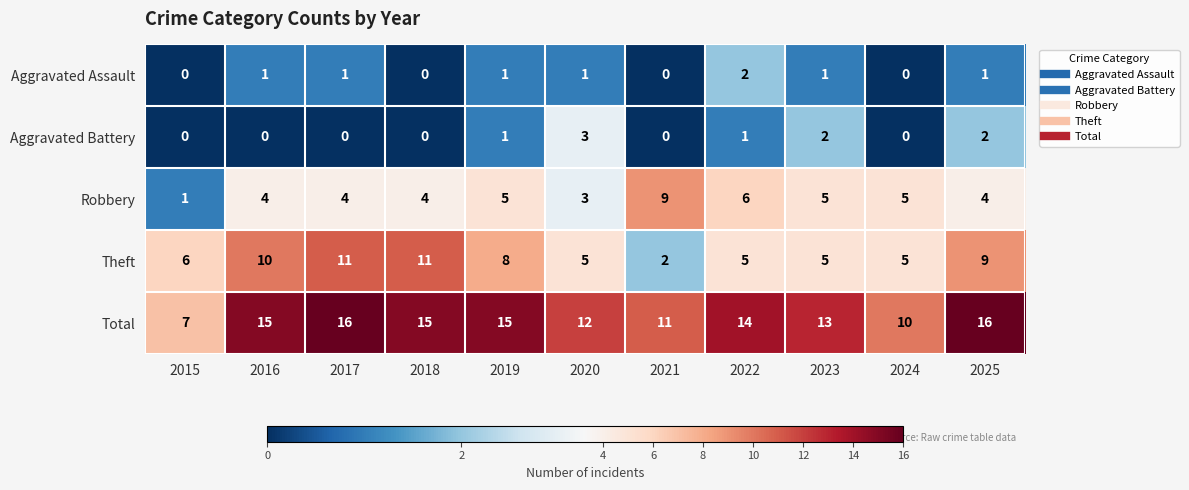

Where is Theft nearest to the value 6?

2015